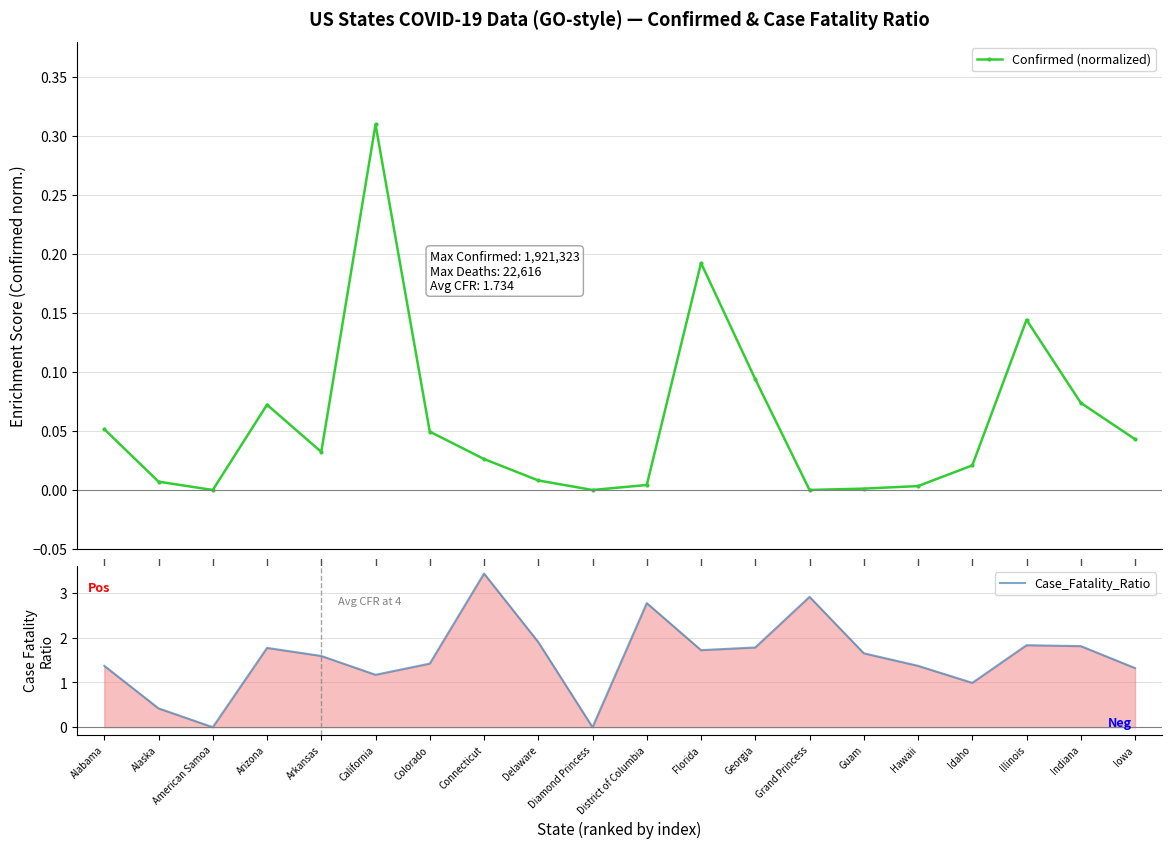

Between Alaska and Idaho, which series saw the biggest shift?

Case_Fatality_Ratio